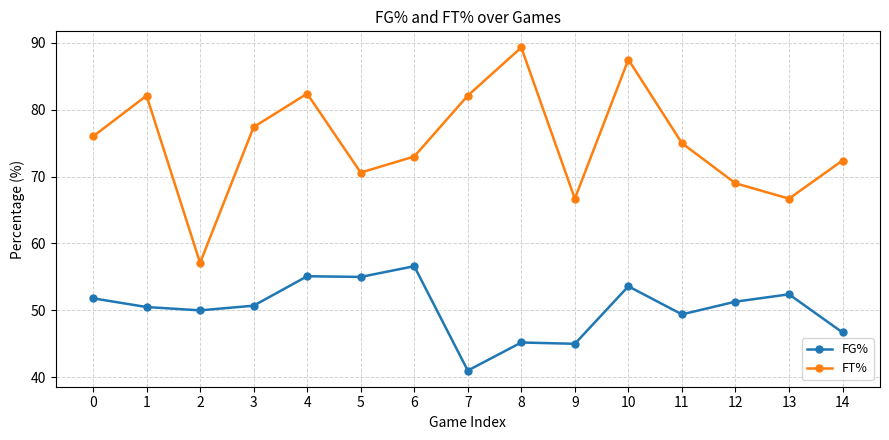

True or false: FT% and FG% cross at least once.

False